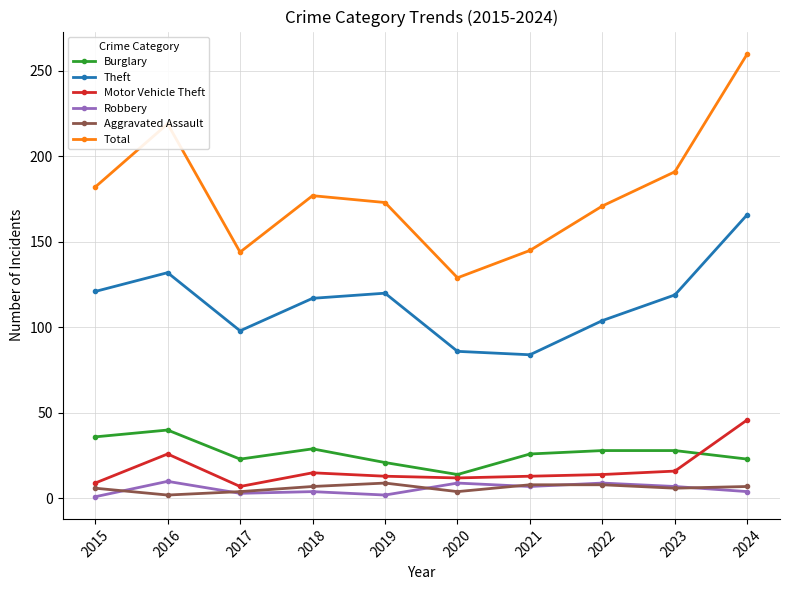

Between 2017 and 2020, which series saw the biggest shift?

Total